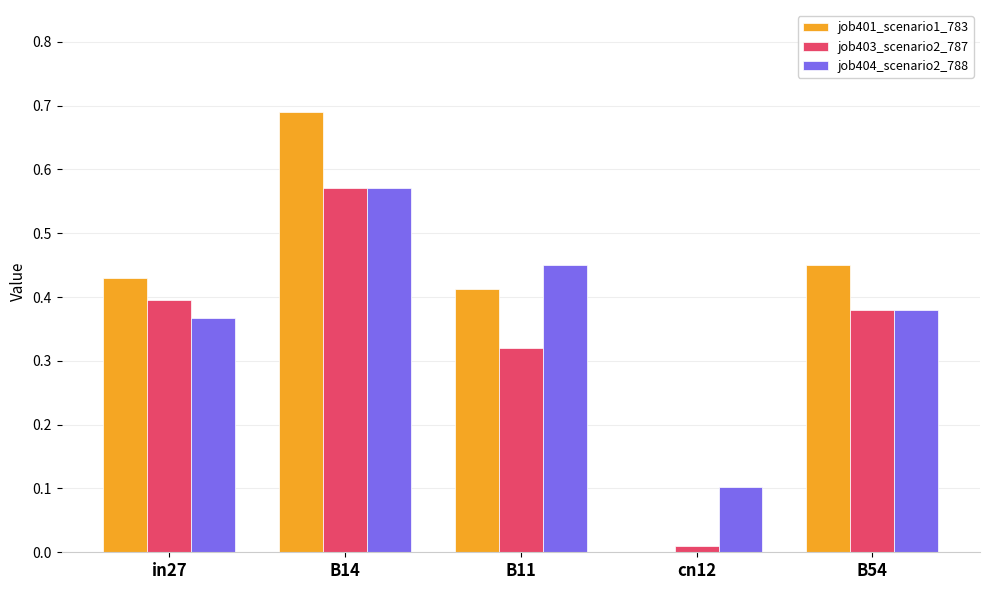

The job403_scenario2_787 series shows 0.7 at B54. True or false?

False